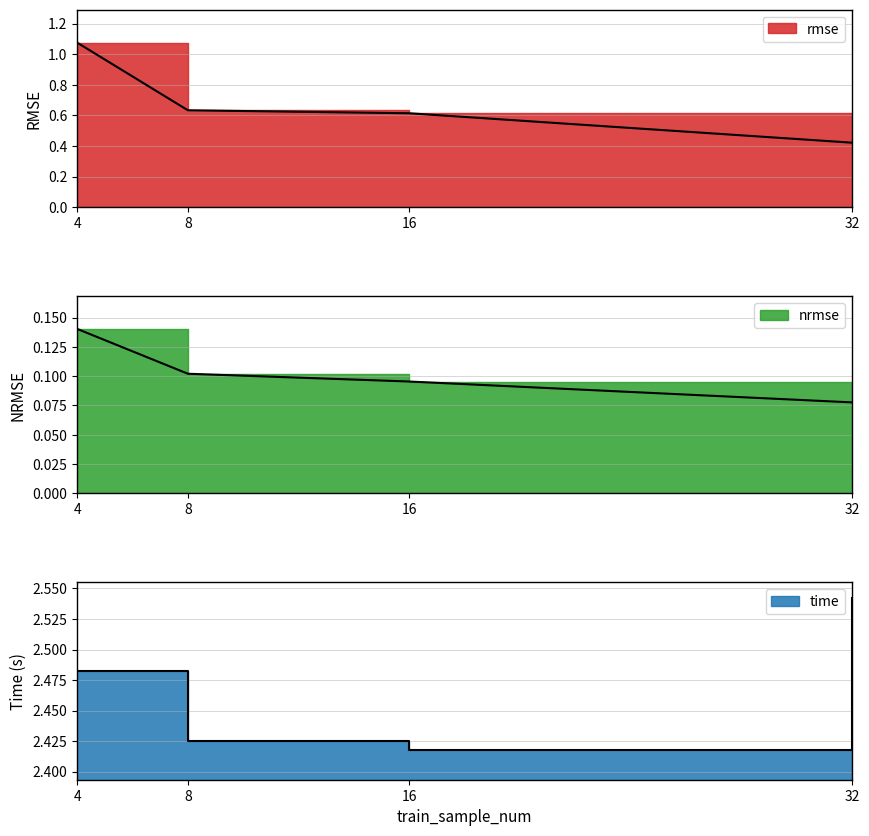

True or false: nrmse and rmse cross at least once.

False